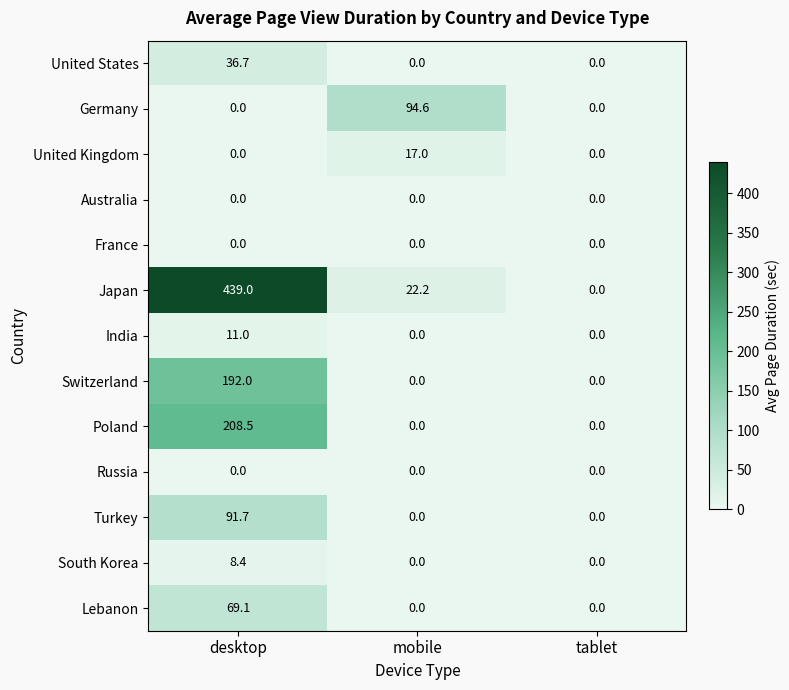

Count the number of categories in the chart.

3